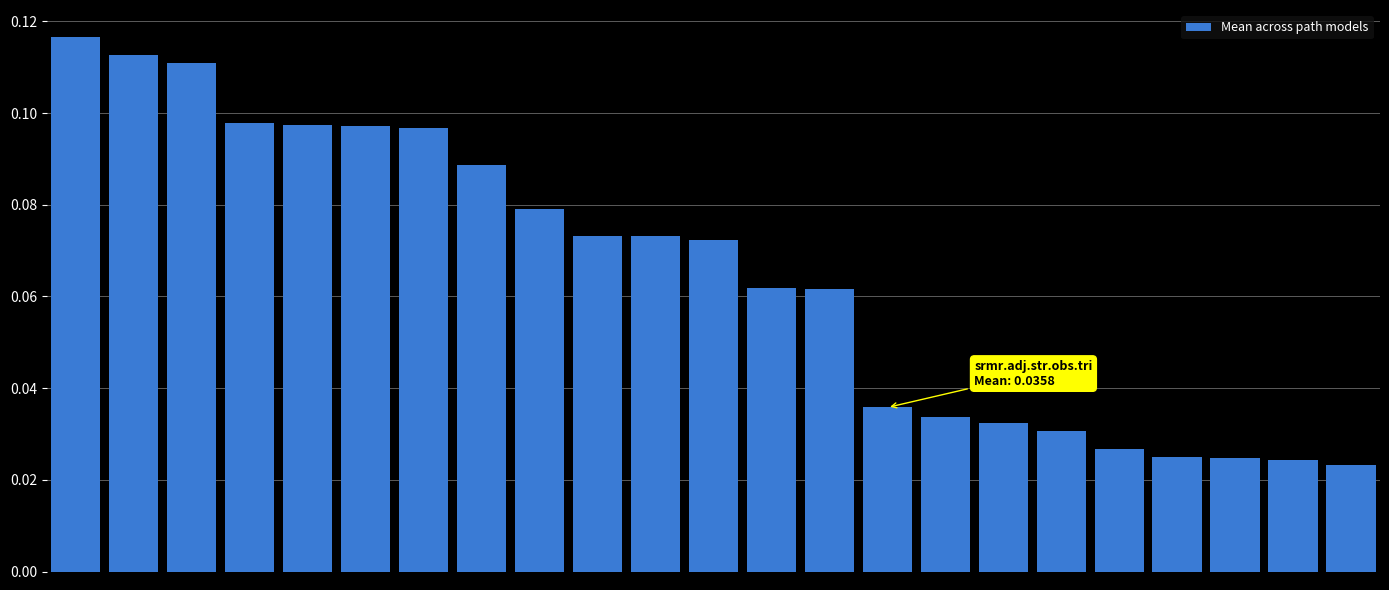

How many values are between 0 and 1?

23